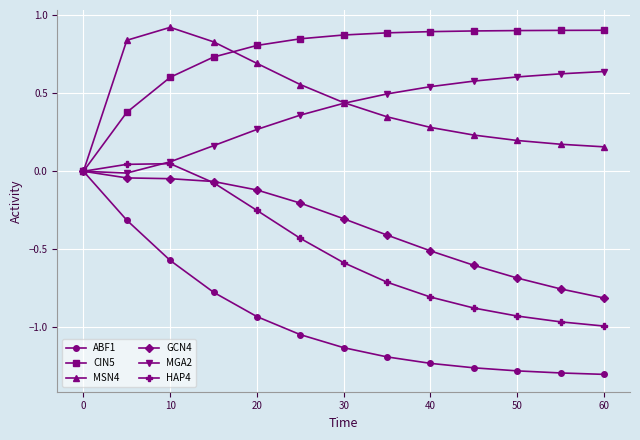

Which series has the largest range (max minus min)?

ABF1